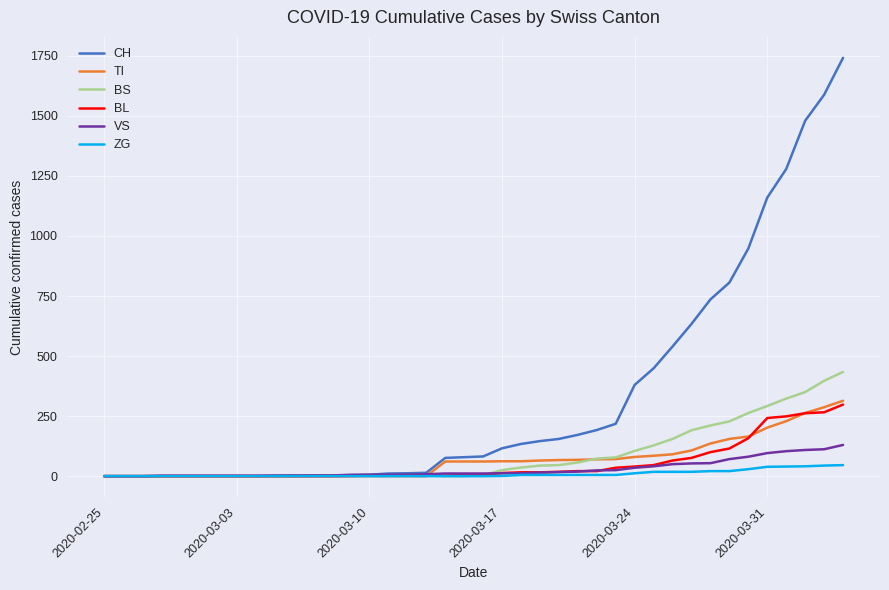

Which series has the largest total across all categories?

CH